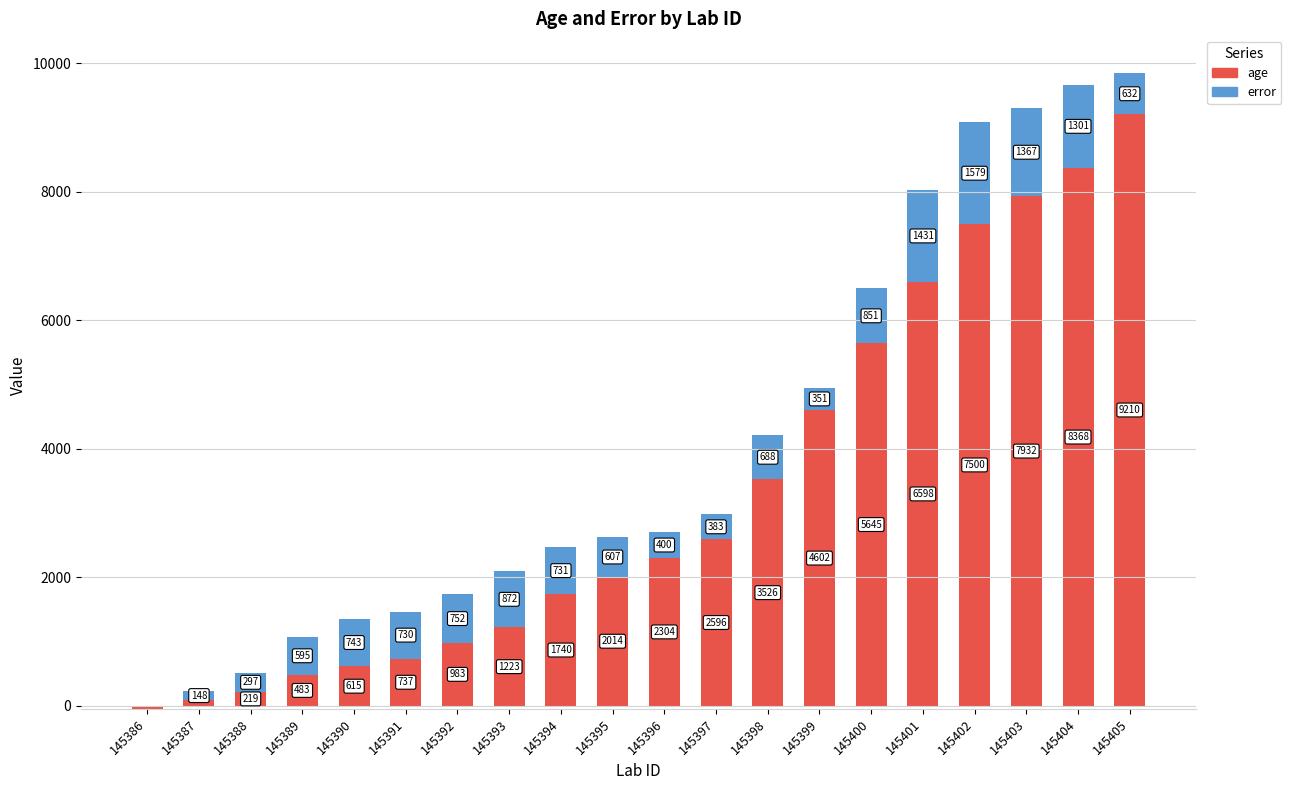

Which has a higher value, 145390 or 145399?

145399